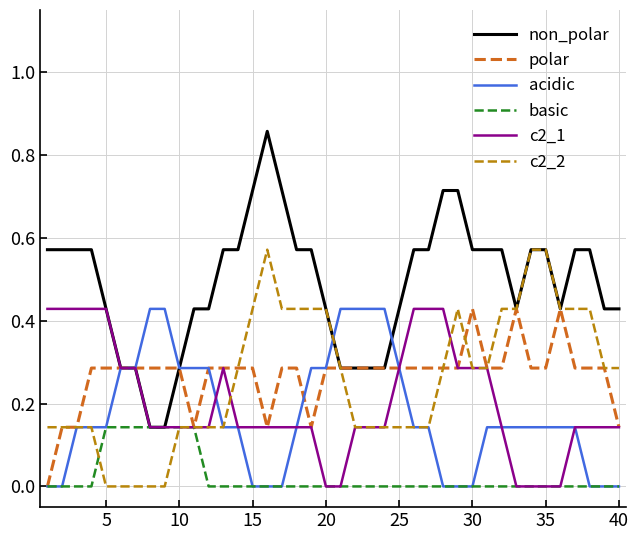

Which series has the largest total across all categories?

non_polar